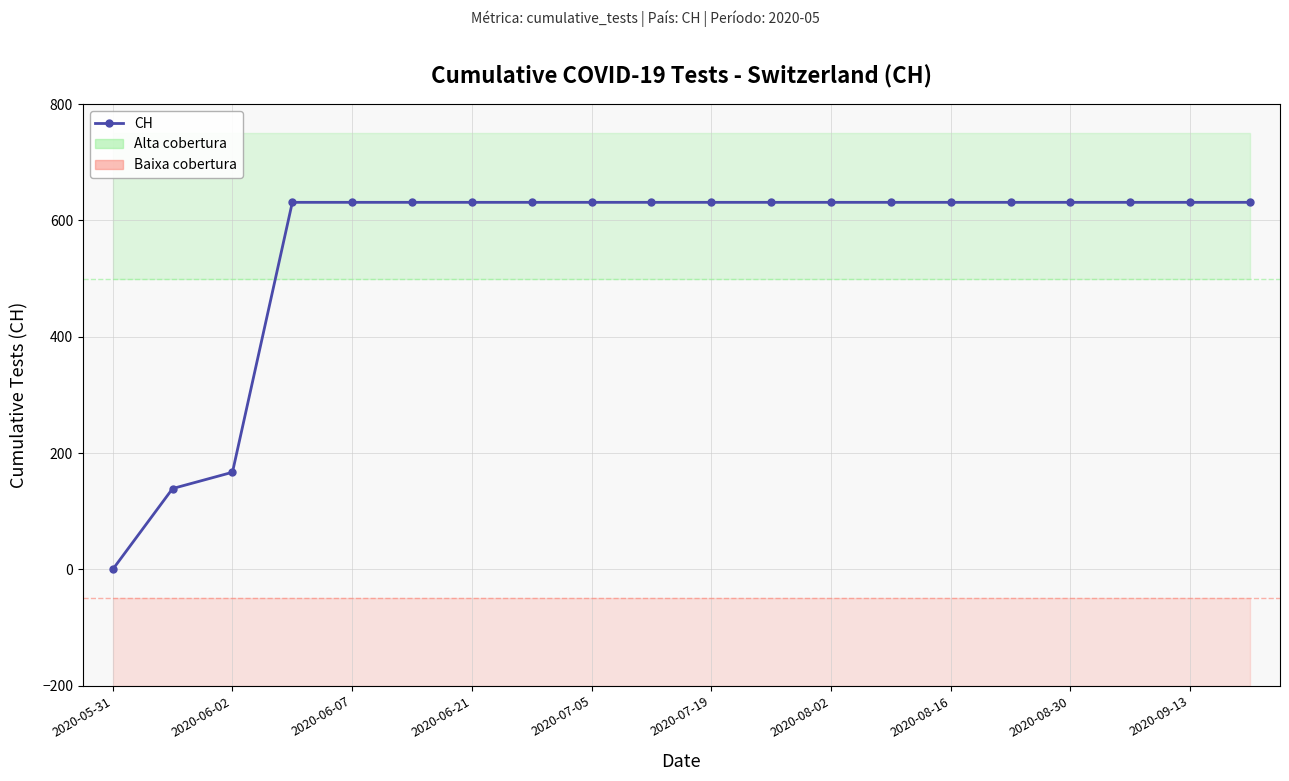

How many lines are shown in the chart?

1